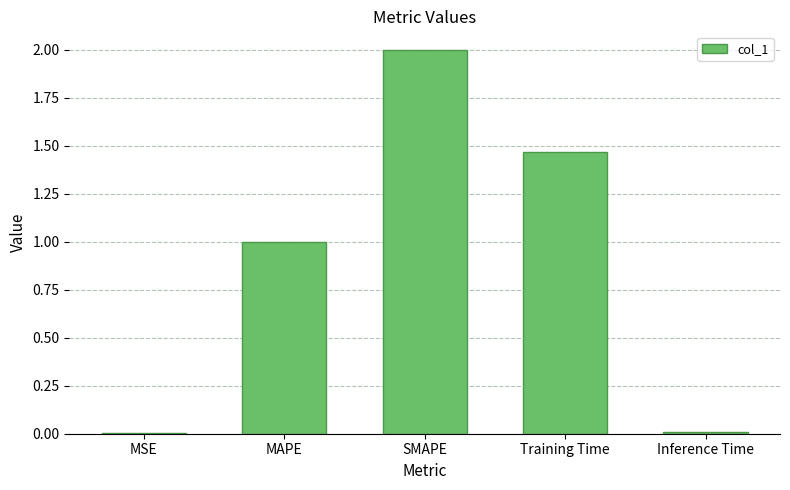

What is the change in value from MSE to MAPE?

+1.0